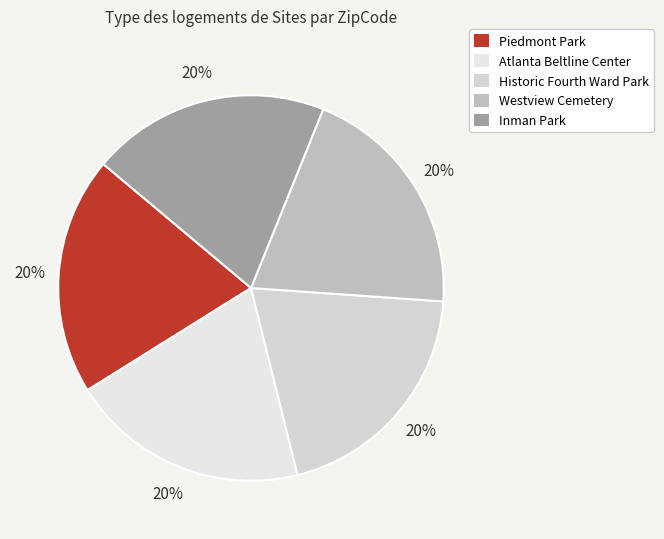

Is Inman Park the majority of the pie?

No